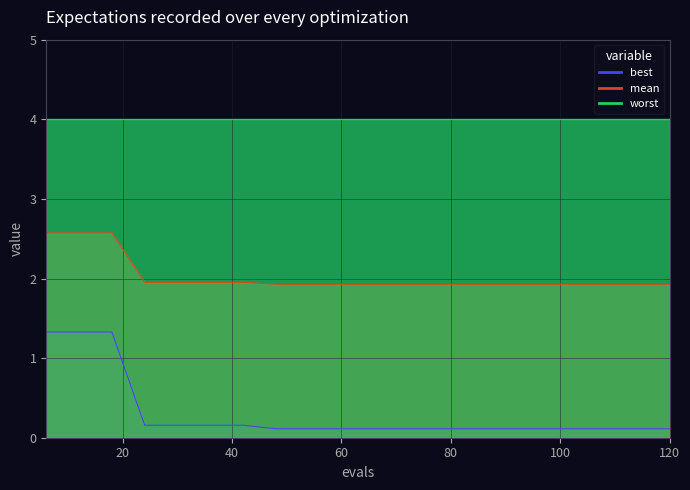

Which category has the lowest value in the best series?

48